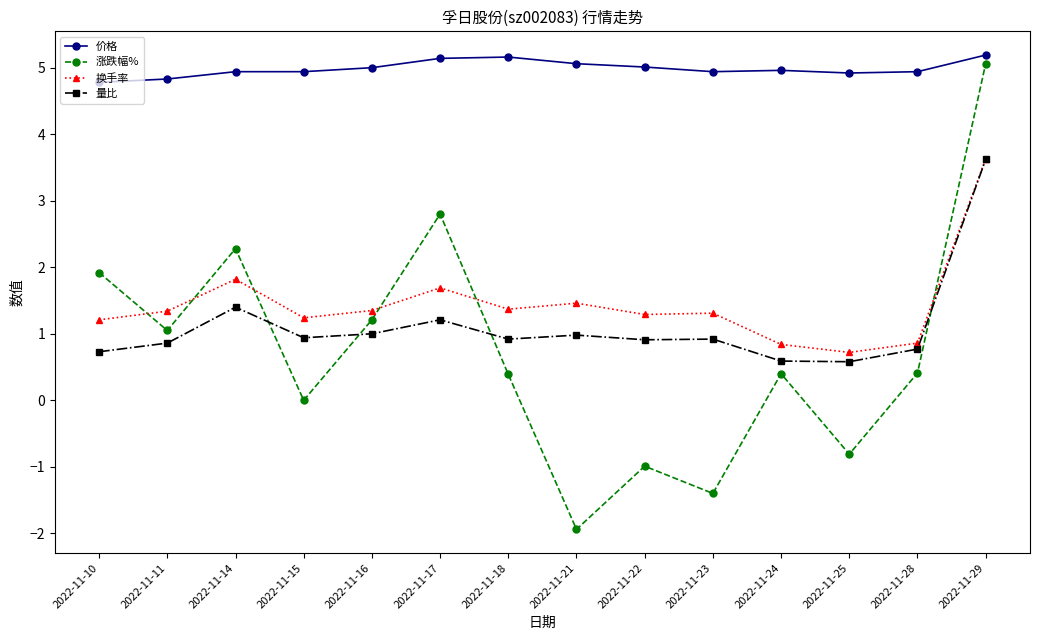

At 2022-11-22, list the series in order from smallest to largest.

涨跌幅%, 量比, 换手率, 价格